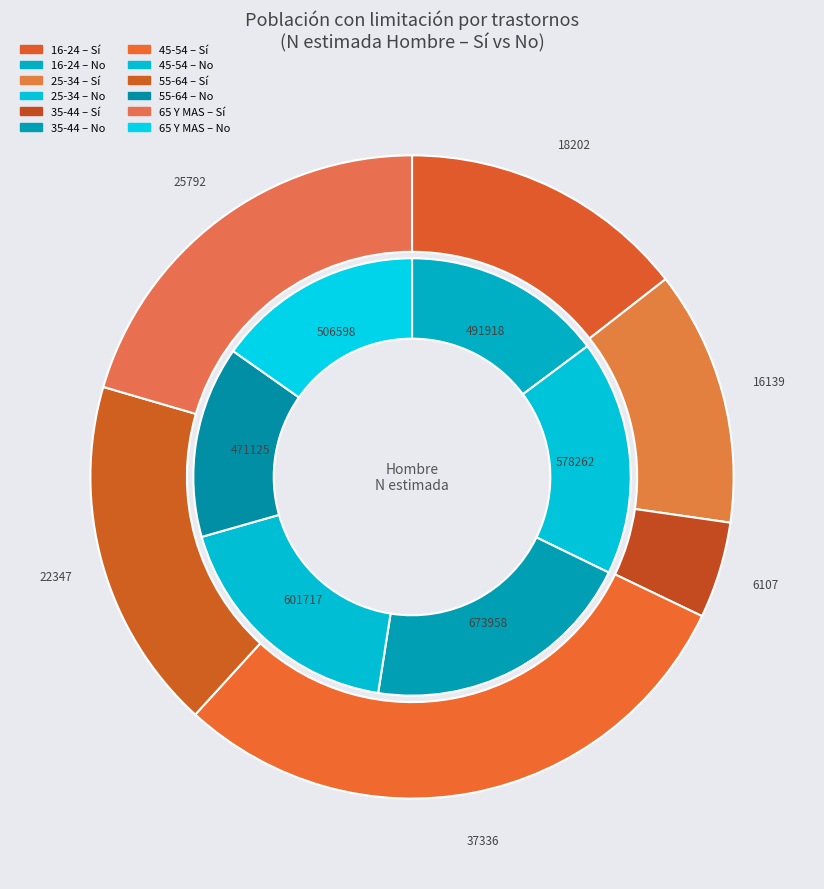

What is the spread (max minus min) of values at 65 Y MAS?

480806